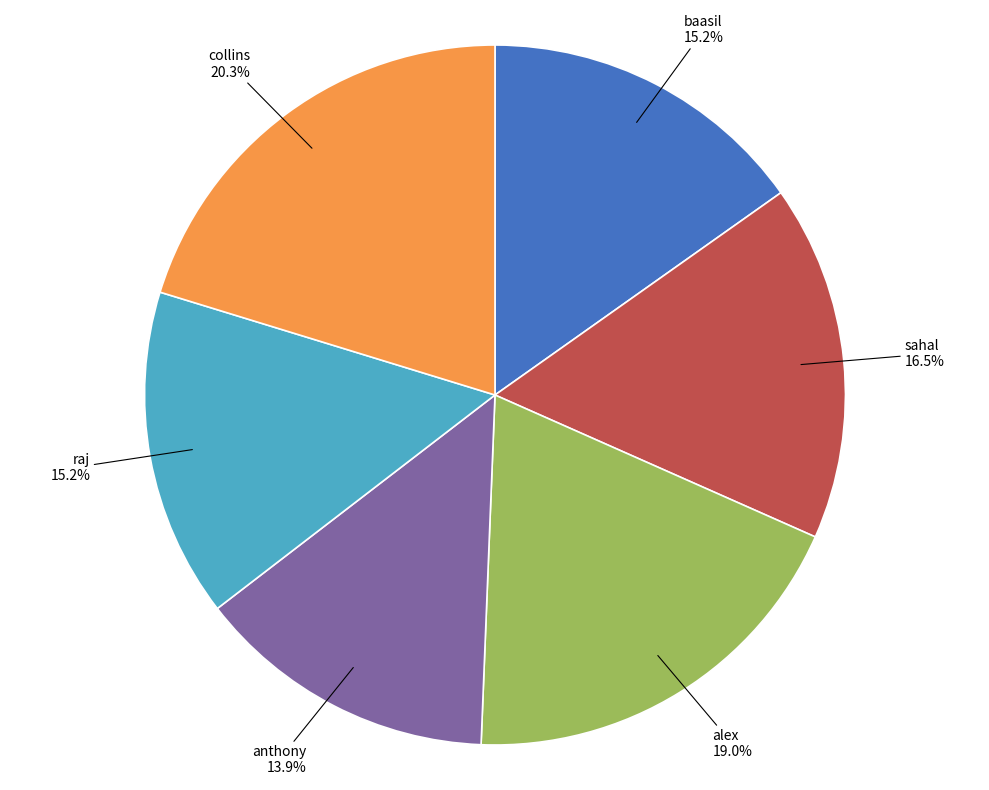

Approximately how many times larger is the value at alex compared to collins?

0.9